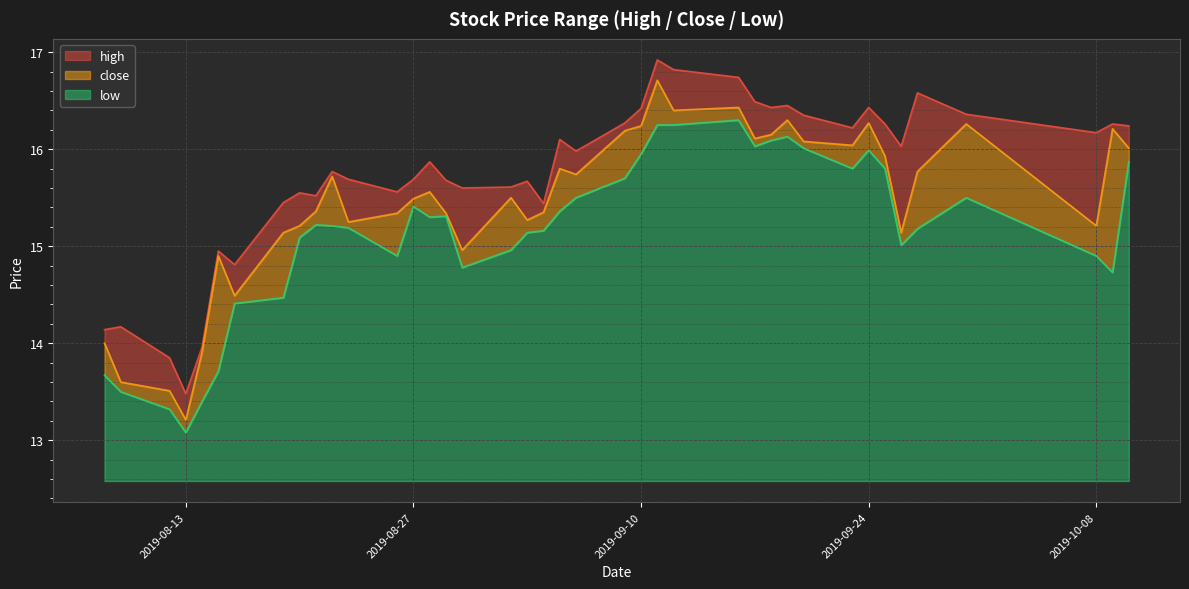

Reading right to left, transcribe all the data shown in this chart.

high: 2019-10-10=16.2	2019-10-09=16.3	2019-10-08=16.2	2019-09-30=16.4	2019-09-27=16.6	2019-09-26=16.0	2019-09-25=16.3	2019-09-24=16.4	2019-09-23=16.2	2019-09-20=16.4	2019-09-19=16.4	2019-09-18=16.4	2019-09-17=16.5	2019-09-16=16.7	2019-09-12=16.8	2019-09-11=16.9	2019-09-10=16.4	2019-09-09=16.3	2019-09-06=16.0	2019-09-05=16.1	2019-09-04=15.4	2019-09-03=15.7	2019-09-02=15.6	2019-08-30=15.6	2019-08-29=15.7	2019-08-28=15.9	2019-08-27=15.7	2019-08-26=15.6	2019-08-23=15.7	2019-08-22=15.8	2019-08-21=15.5	2019-08-20=15.6	2019-08-19=15.4	2019-08-16=14.8	2019-08-15=14.9	2019-08-14=14.0	2019-08-13=13.5	2019-08-12=13.8	2019-08-09=14.2	2019-08-08=14.1
close: 2019-10-10=16.0	2019-10-09=16.2	2019-10-08=15.2	2019-09-30=16.3	2019-09-27=15.8	2019-09-26=15.1	2019-09-25=15.9	2019-09-24=16.3	2019-09-23=16.0	2019-09-20=16.1	2019-09-19=16.3	2019-09-18=16.1	2019-09-17=16.1	2019-09-16=16.4	2019-09-12=16.4	2019-09-11=16.7	2019-09-10=16.2	2019-09-09=16.2	2019-09-06=15.7	2019-09-05=15.8	2019-09-04=15.3	2019-09-03=15.3	2019-09-02=15.5	2019-08-30=15.0	2019-08-29=15.3	2019-08-28=15.6	2019-08-27=15.5	2019-08-26=15.3	2019-08-23=15.2	2019-08-22=15.7	2019-08-21=15.4	2019-08-20=15.2	2019-08-19=15.1	2019-08-16=14.5	2019-08-15=14.9	2019-08-14=13.9	2019-08-13=13.2	2019-08-12=13.5	2019-08-09=13.6	2019-08-08=14.0
low: 2019-10-10=15.9	2019-10-09=14.7	2019-10-08=14.9	2019-09-30=15.5	2019-09-27=15.2	2019-09-26=15.0	2019-09-25=15.8	2019-09-24=16.0	2019-09-23=15.8	2019-09-20=16.0	2019-09-19=16.1	2019-09-18=16.1	2019-09-17=16.0	2019-09-16=16.3	2019-09-12=16.2	2019-09-11=16.2	2019-09-10=15.9	2019-09-09=15.7	2019-09-06=15.5	2019-09-05=15.4	2019-09-04=15.2	2019-09-03=15.1	2019-09-02=15.0	2019-08-30=14.8	2019-08-29=15.3	2019-08-28=15.3	2019-08-27=15.4	2019-08-26=14.9	2019-08-23=15.2	2019-08-22=15.2	2019-08-21=15.2	2019-08-20=15.1	2019-08-19=14.5	2019-08-16=14.4	2019-08-15=13.7	2019-08-14=13.4	2019-08-13=13.1	2019-08-12=13.3	2019-08-09=13.5	2019-08-08=13.7